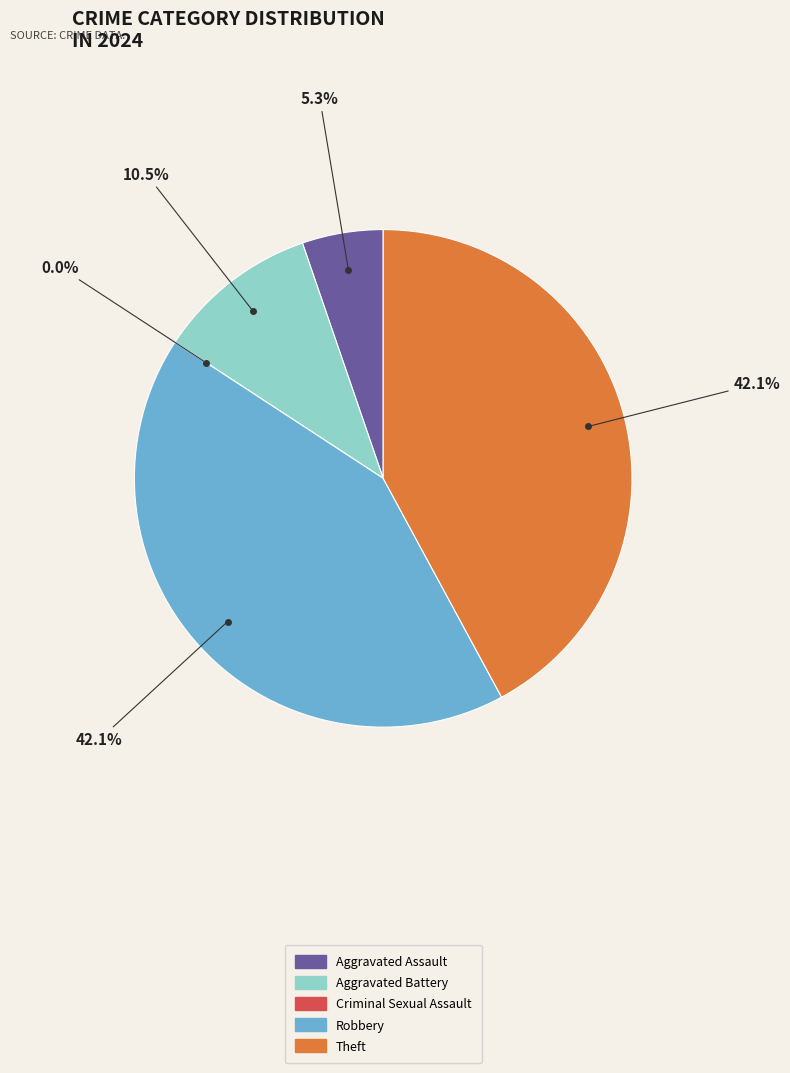

Is there a majority slice in this chart?

No